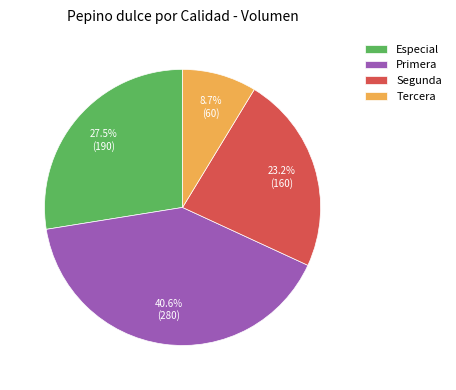

Rank the categories by value from lowest to highest.

Tercera, Segunda, Especial, Primera